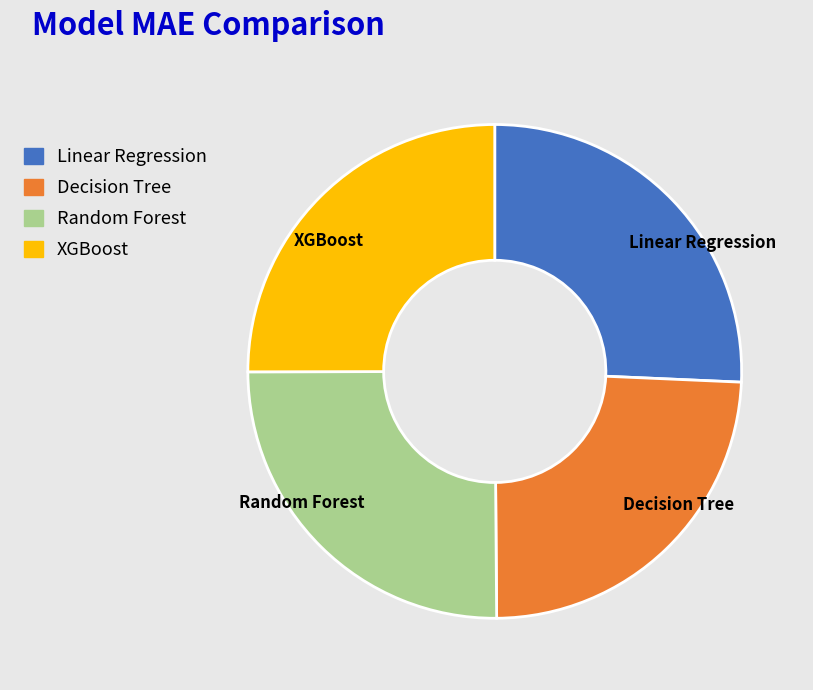

Combined, do Linear Regression and XGBoost account for over 50%?

Yes